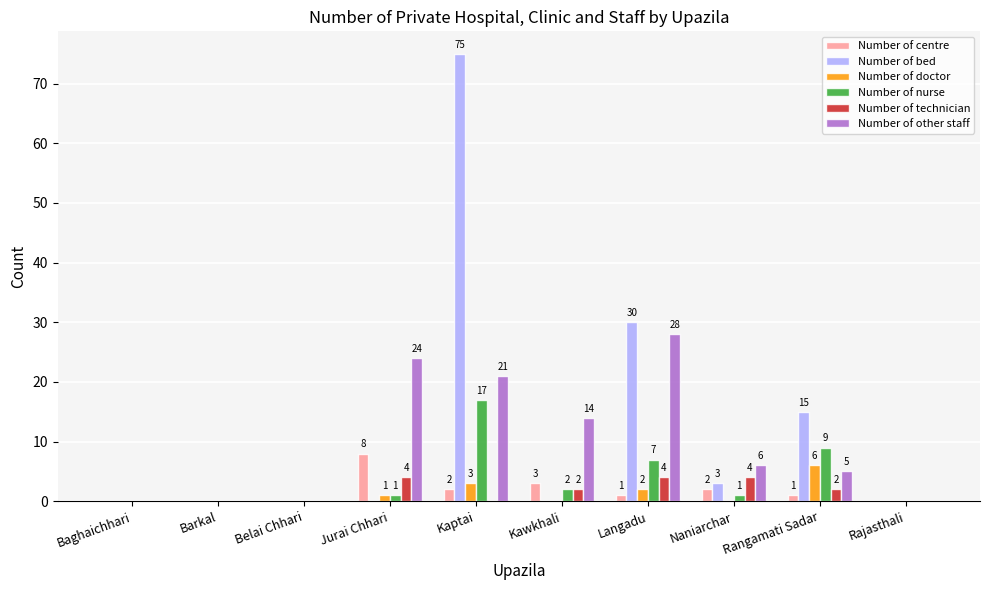

True or false: Number of other staff has a value of 9 at Langadu.

False